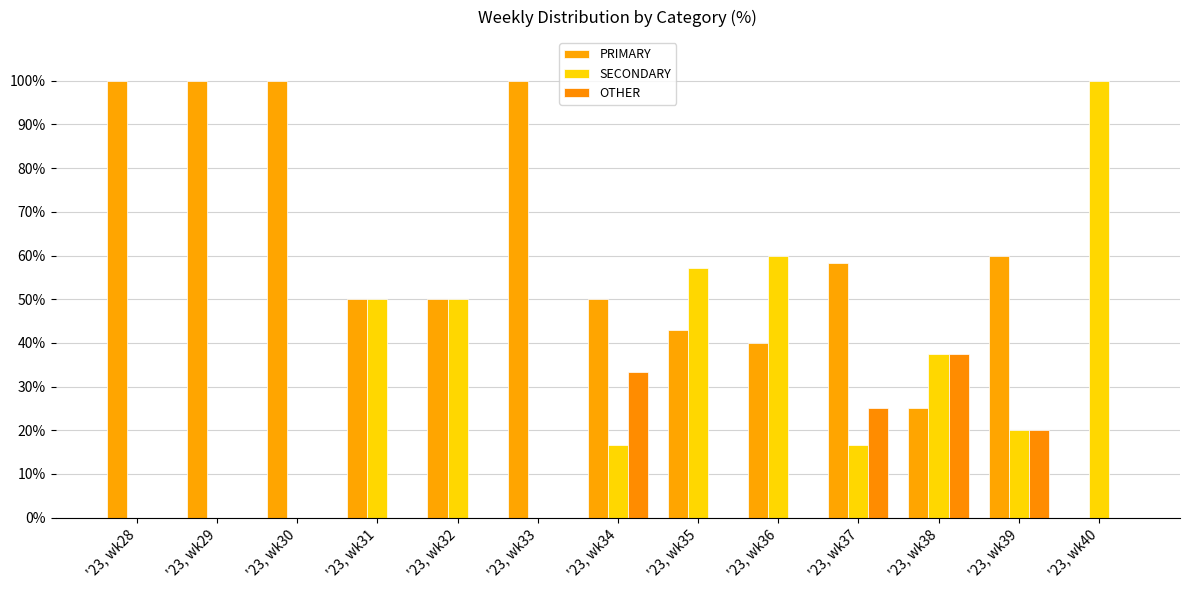

Between '23, wk34 and '23, wk33, which is larger?

'23, wk33